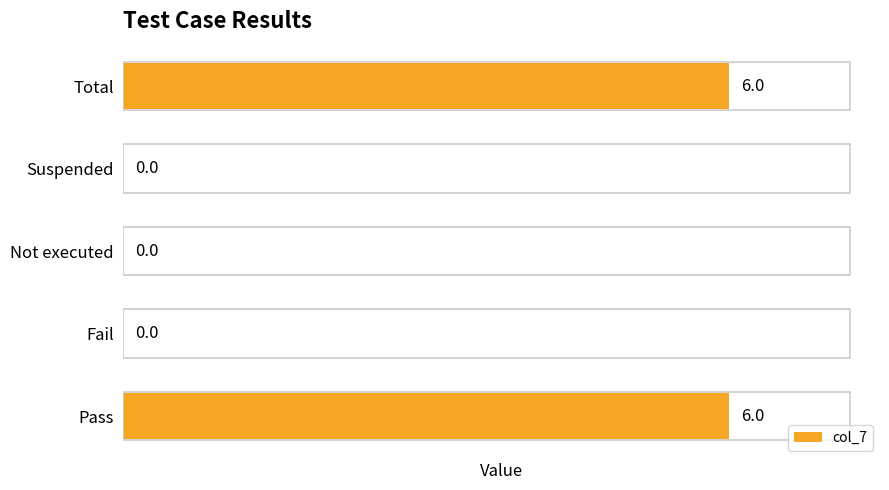

Reading bottom to top, transcribe all the data shown in this chart.

Pass=6	Fail=0	Not executed=0	Suspended=0	Total=6